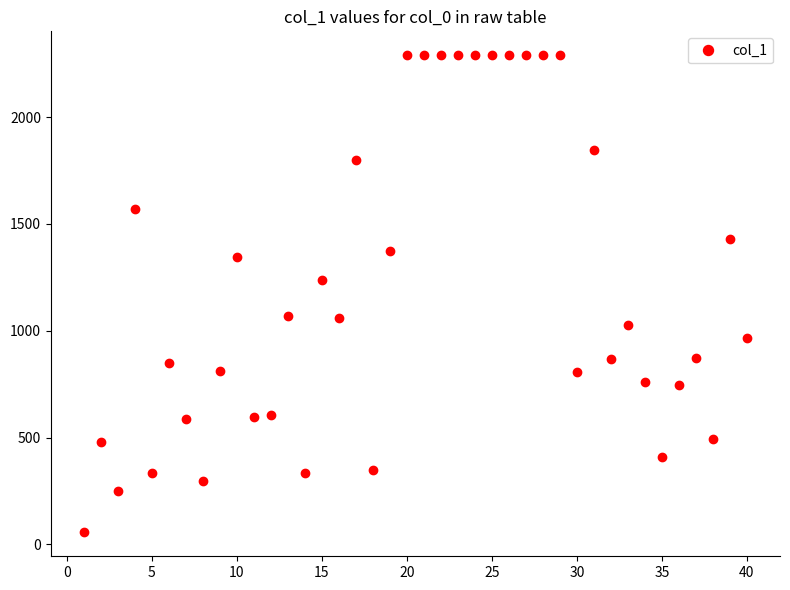

What is the maximum value shown in the chart?

2290